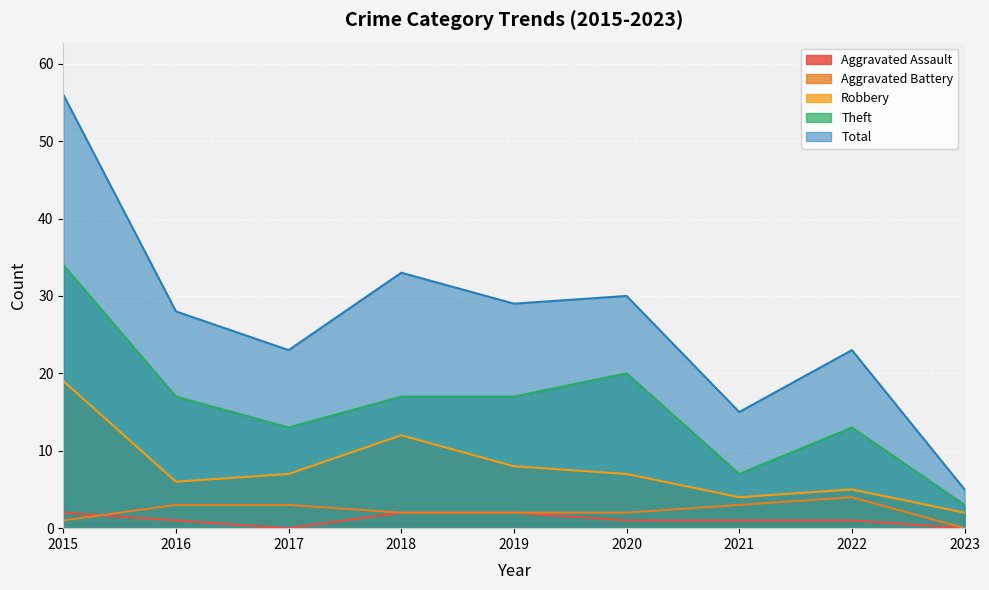

How many interior local peaks does the Aggravated Battery series have?

1